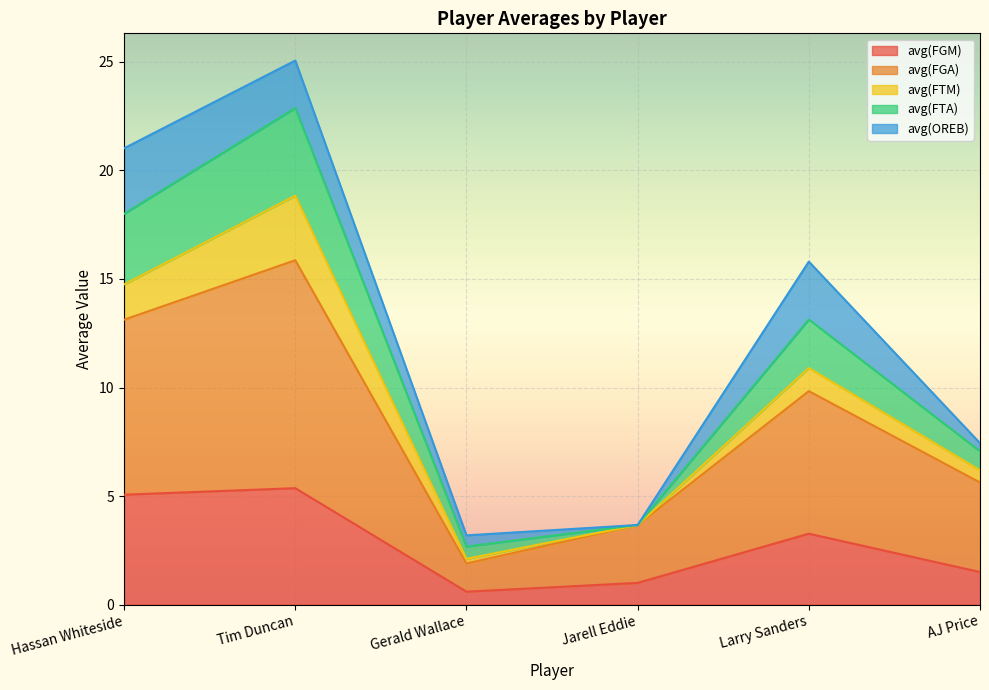

Reading right to left, transcribe the values for avg(FGM).

1.5	3.3	1.0	0.6	5.4	5.1